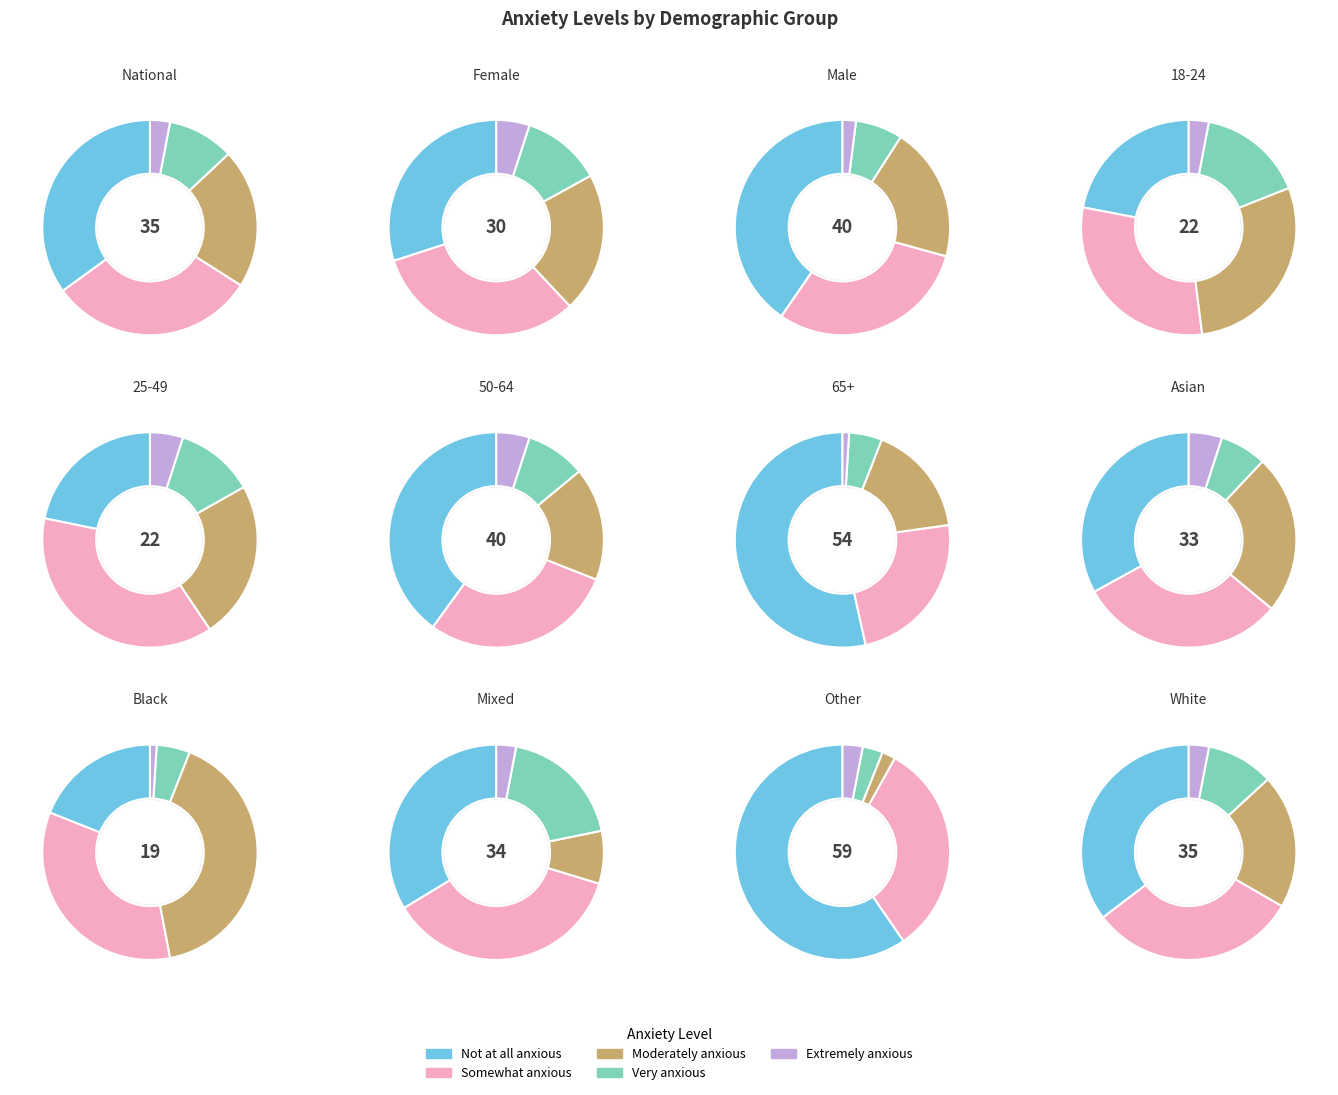

Which series has the widest spread of values?

Not at all anxious